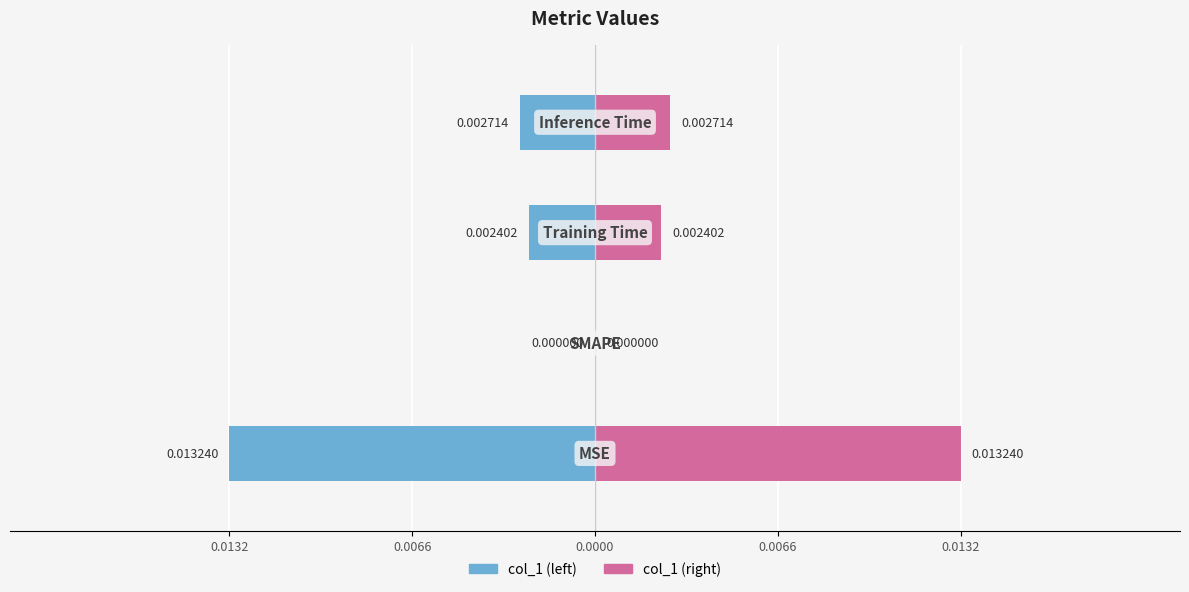

Which has a higher value, 0.0066 or 0.0066?

0.0066